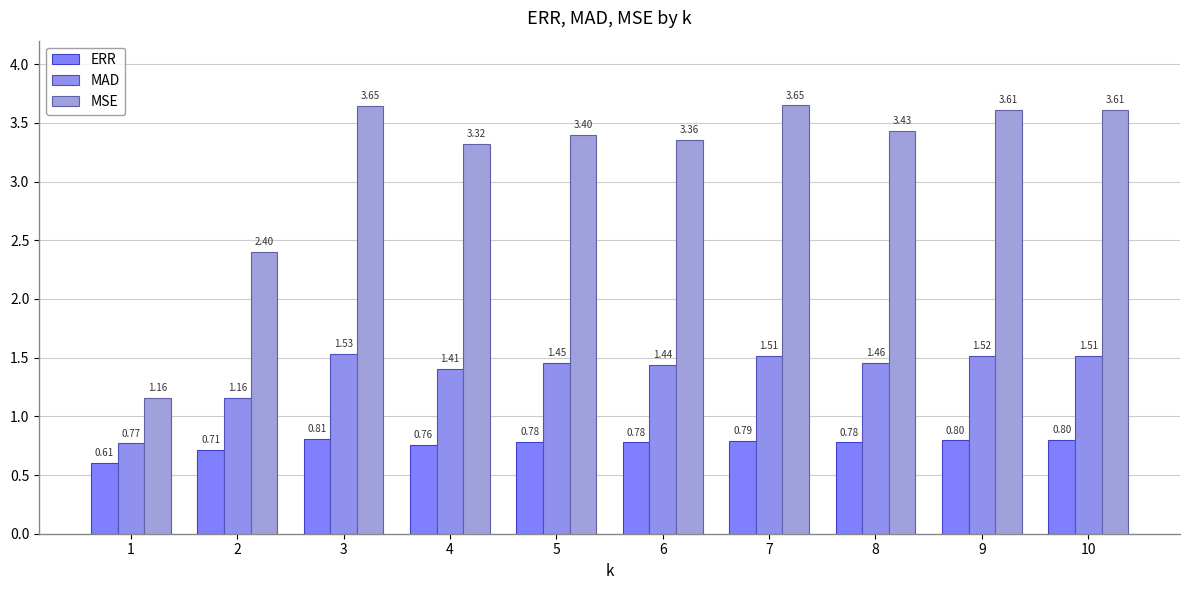

What is the sum of the MSE values at 3 and 2?

6.0